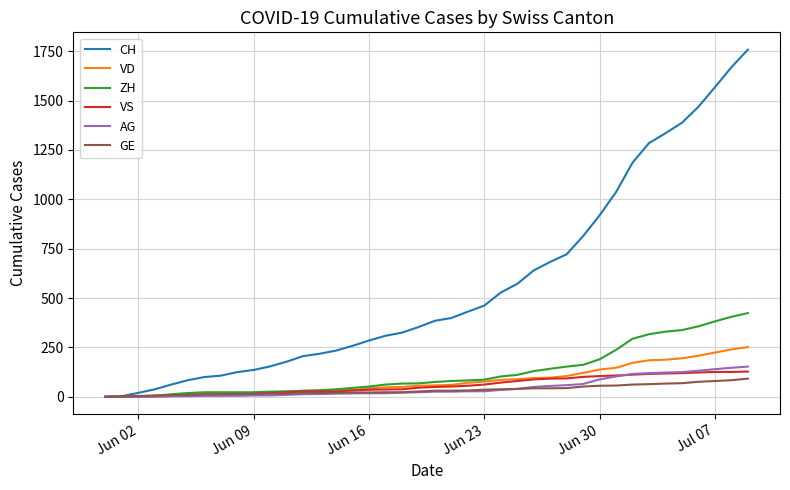

What is the maximum value for AG?

153